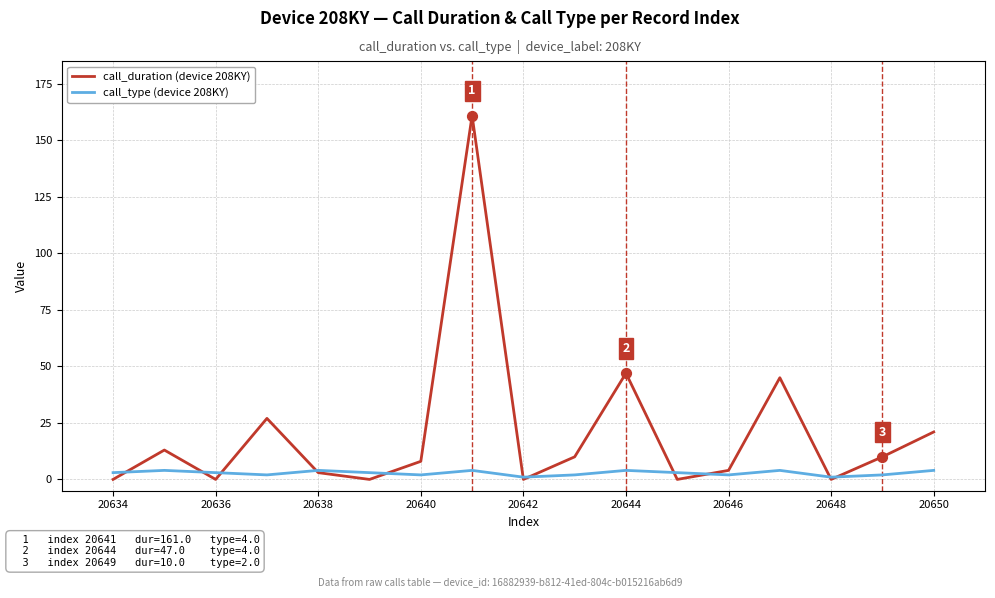

What is the greatest value displayed?

161